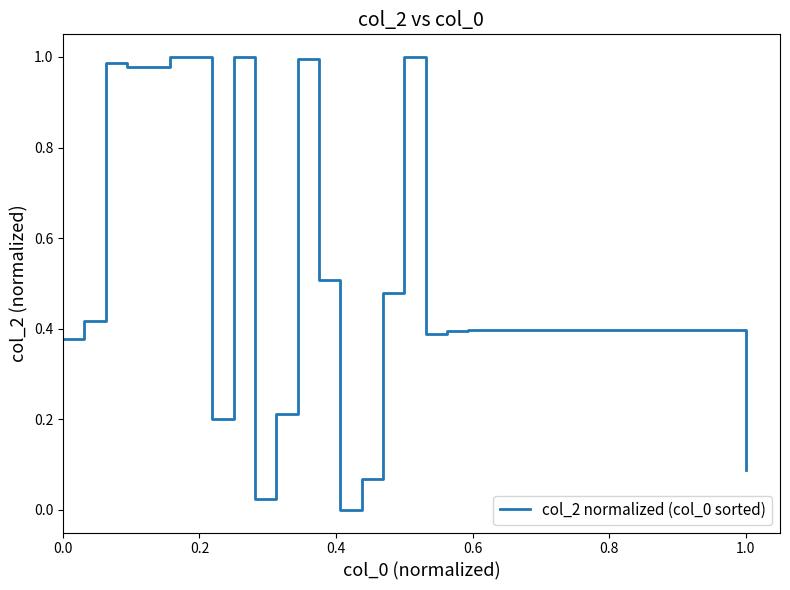

How many interior local peaks (higher than both neighbors) does the data have?

6